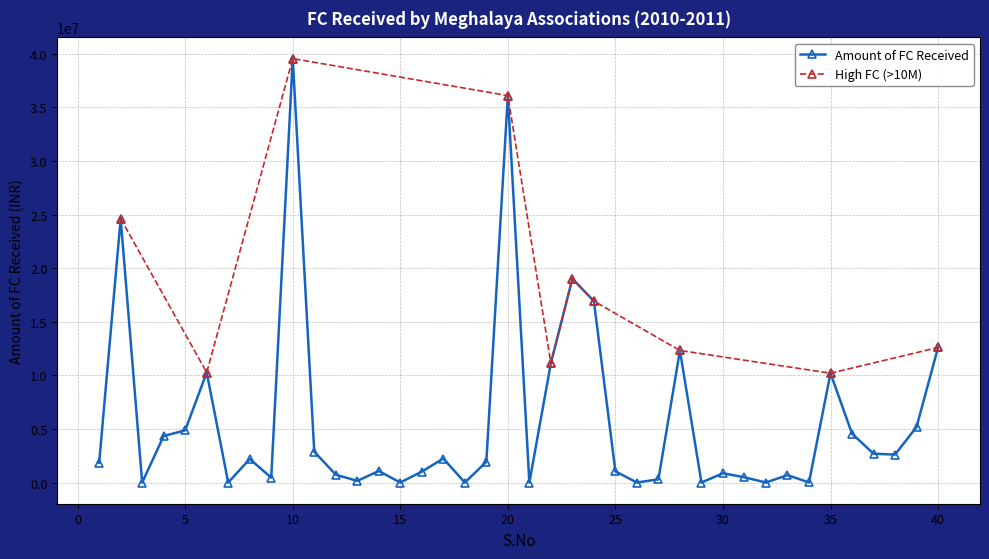

How many points are lower than both their immediate neighbors (excluding endpoints)?

12